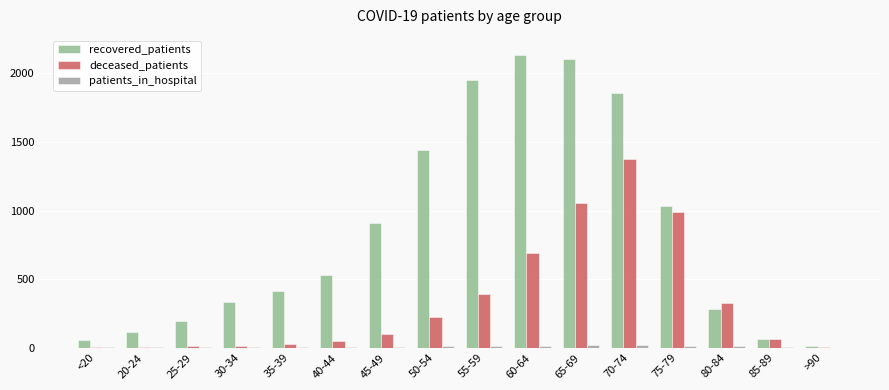

At which category is the sum across all series the highest?

70-74